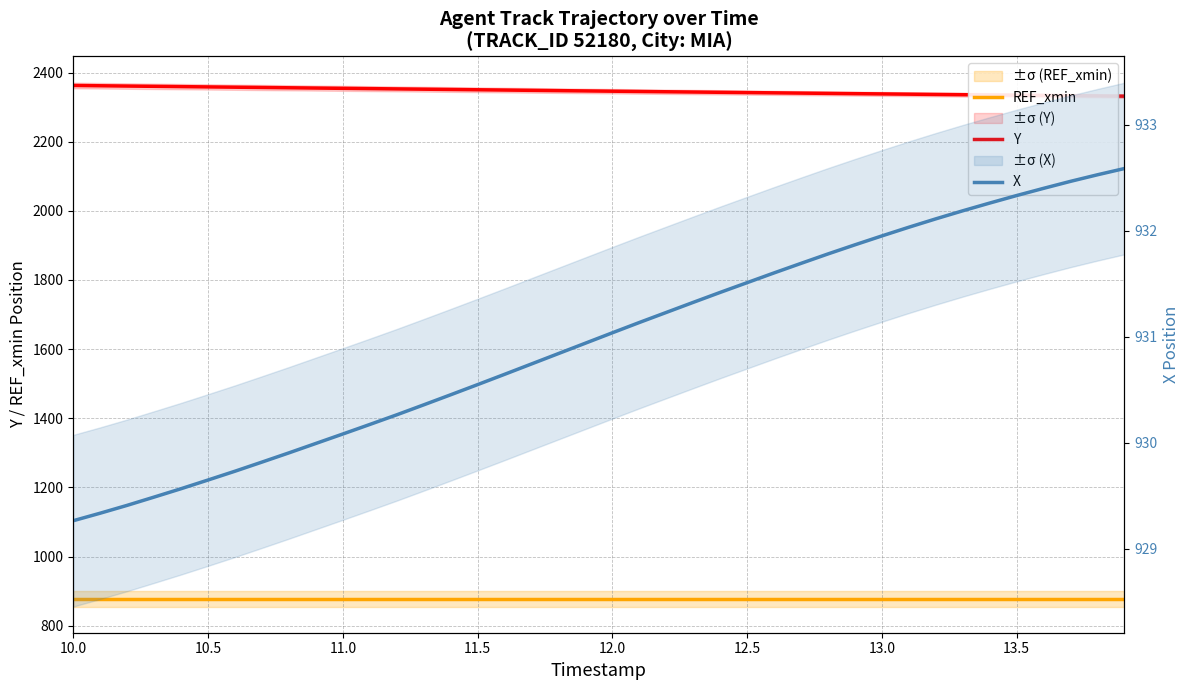

True or false: Y and X cross at least once.

False